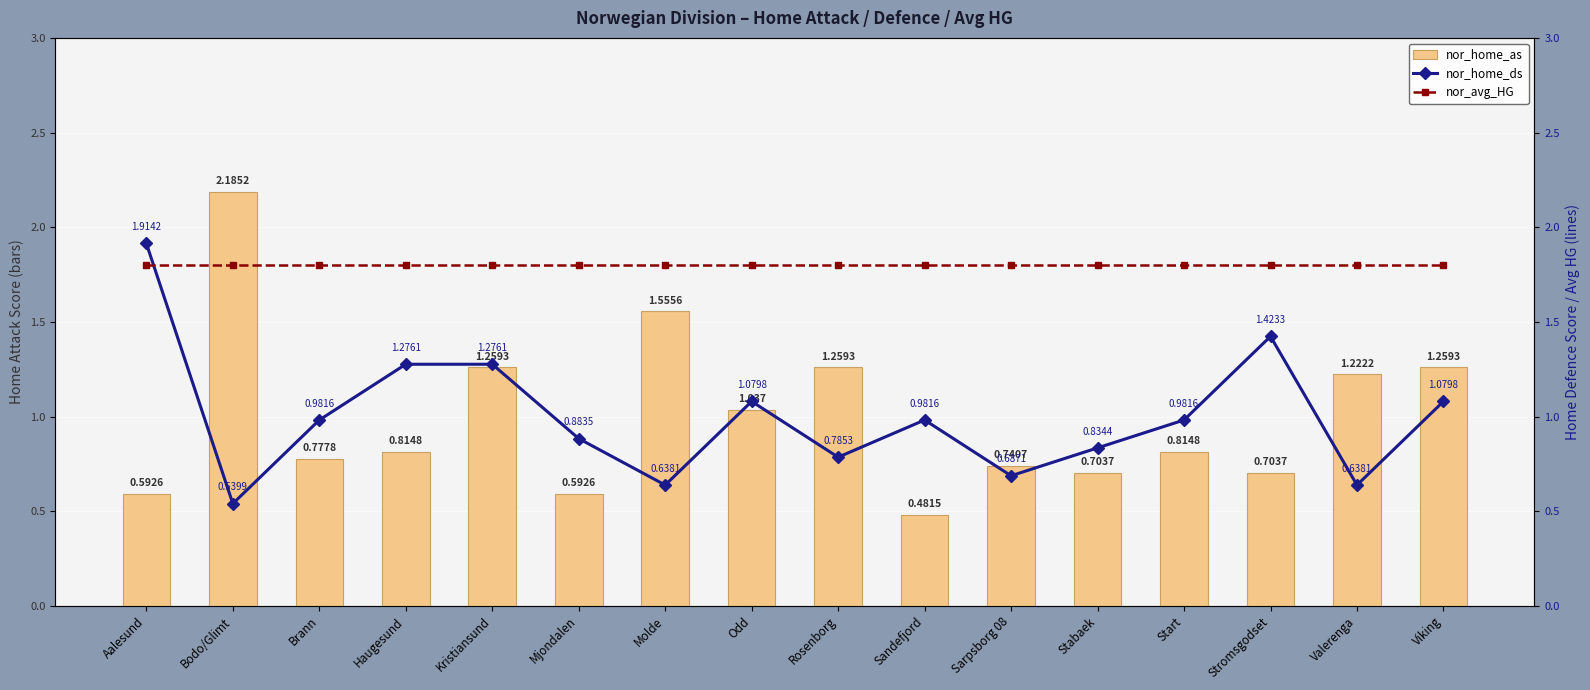

Is the value of nor_home_ds at Viking greater than the value of nor_home_as at Brann?

Yes